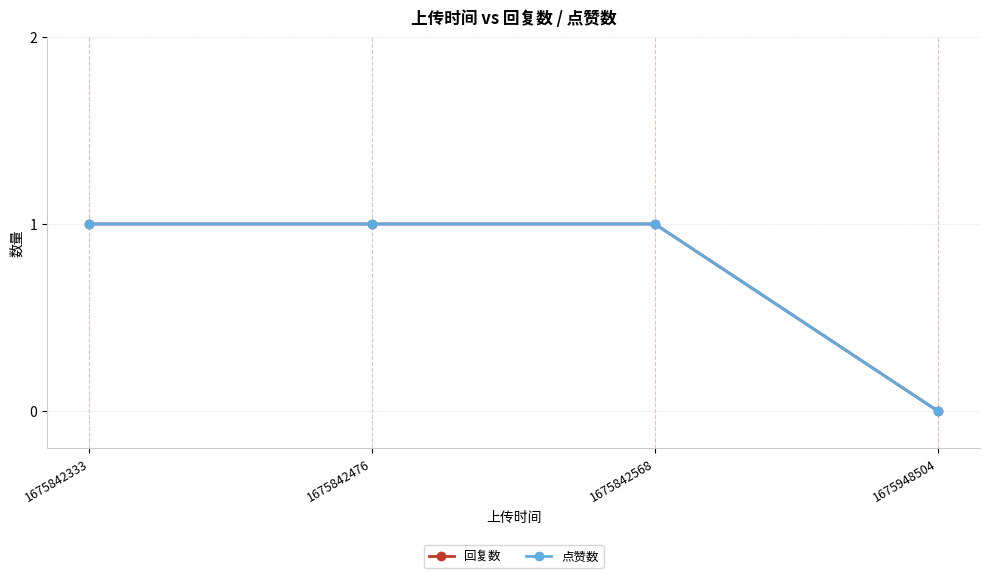

True or false: 回复数 and 点赞数 cross at least once.

False